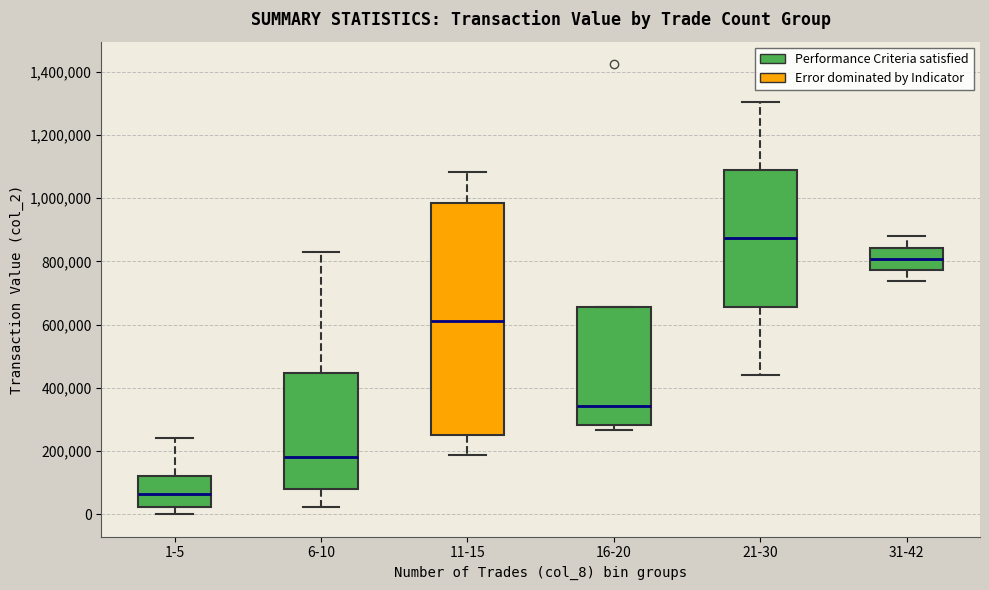

Reading left to right, read every box against the y-axis: the position of its median line, the range the box covers, and the ends of its whiskers. The values are not printed on the chart, so give them approximately, as read against the axis.

1-5: median 60000, box 20000 to 120000, whiskers 0 to 240000
6-10: median 180000, box 80000 to 440000, whiskers 20000 to 840000
11-15: median 600000, box 240000 to 980000, whiskers 180000 to 1080000
16-20: median 340000, box 280000 to 660000, whiskers 260000 to 660000
21-30: median 880000, box 660000 to 1080000, whiskers 440000 to 1300000
31-42: median 800000, box 780000 to 840000, whiskers 740000 to 880000